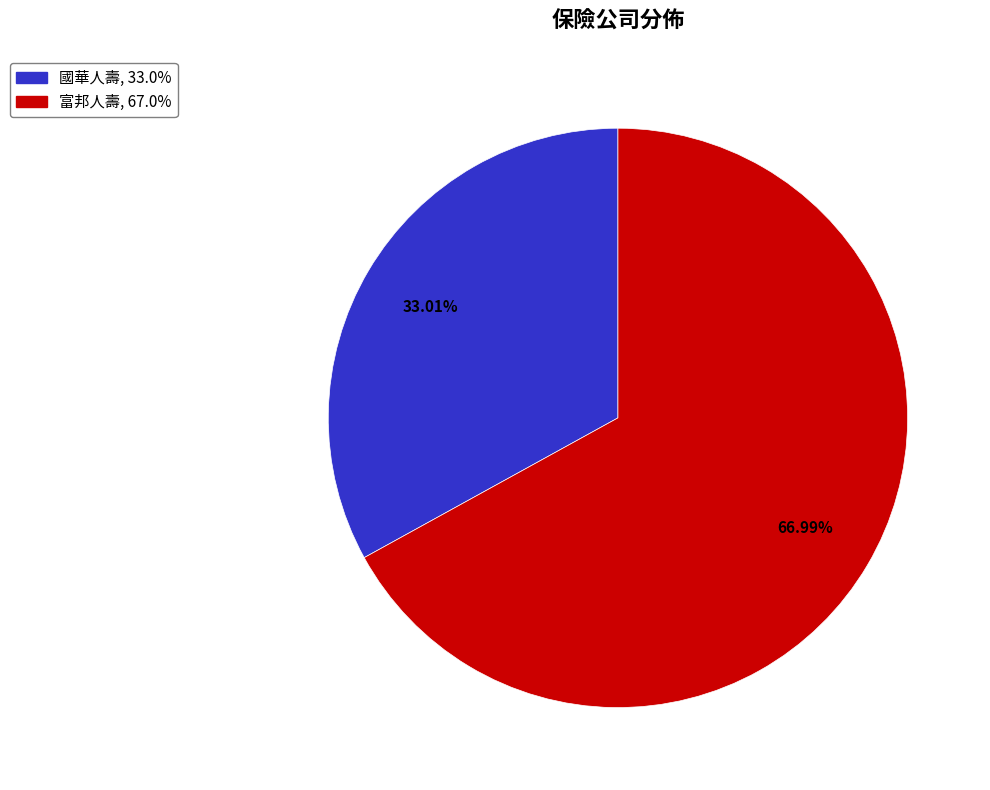

Does any single category account for the majority?

Yes